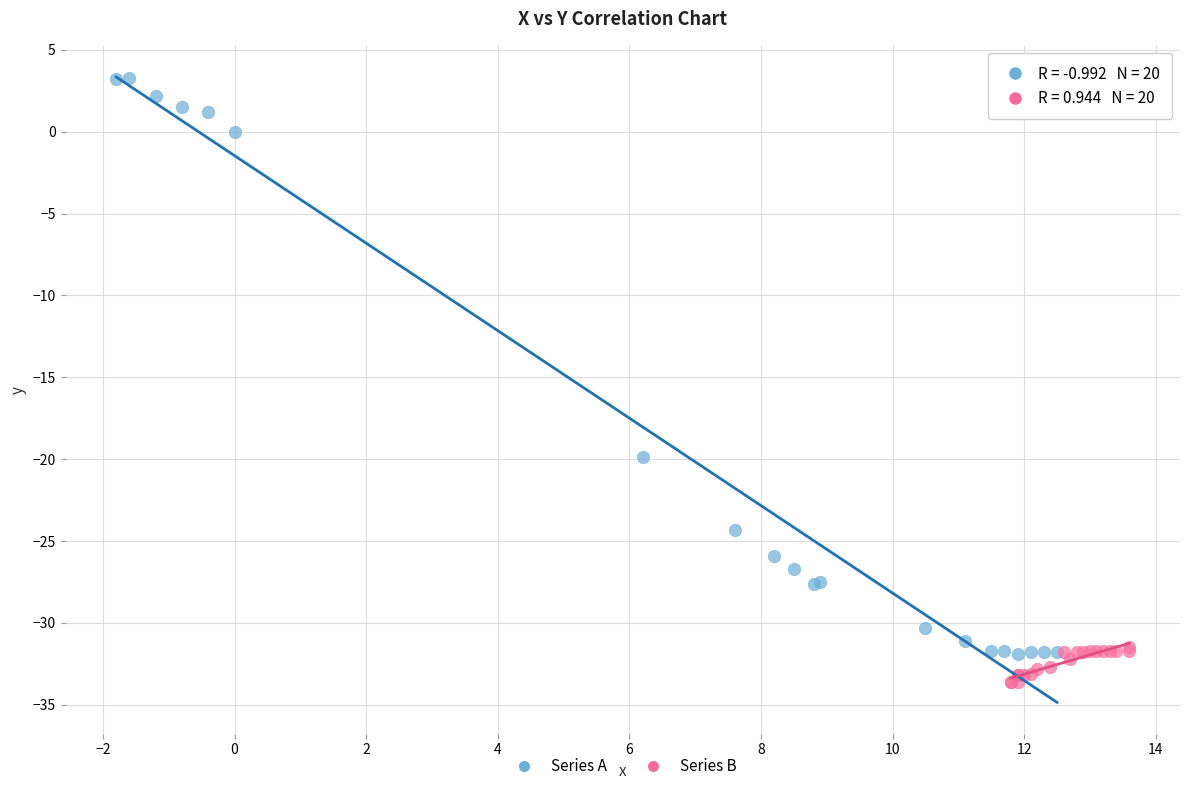

Which series has the largest Y range (max minus min)?

Series A